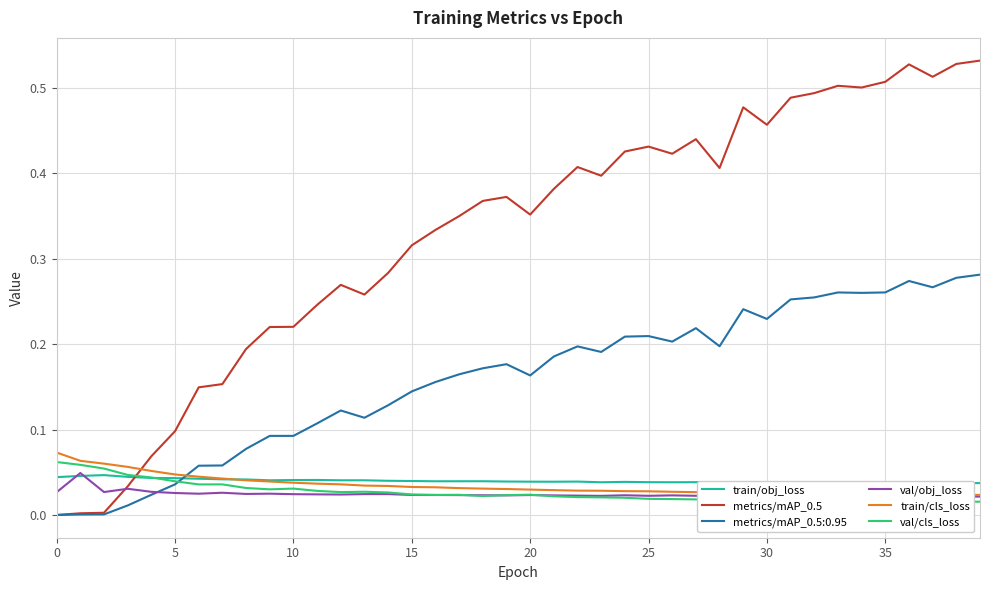

True or false: train/obj_loss has more than 1 interior local peaks.

True